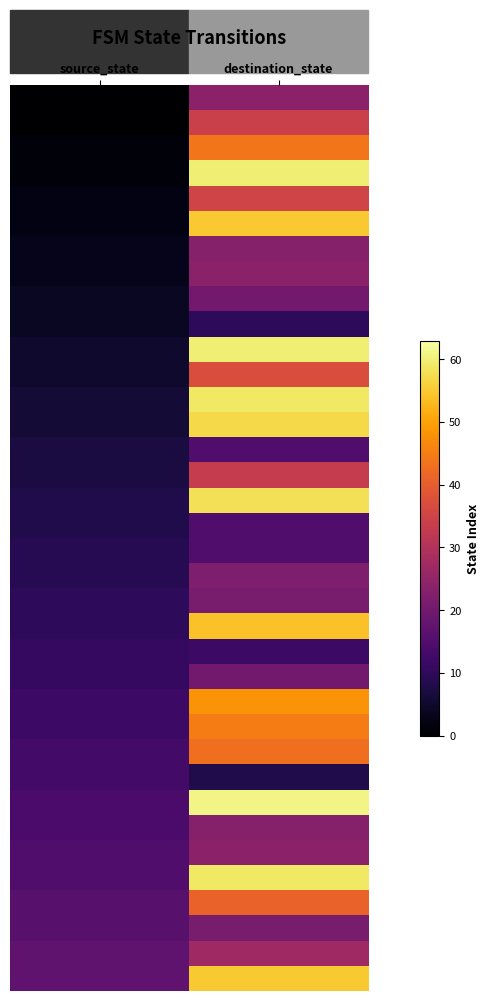

Which has a higher value, source_state or destination_state?

destination_state